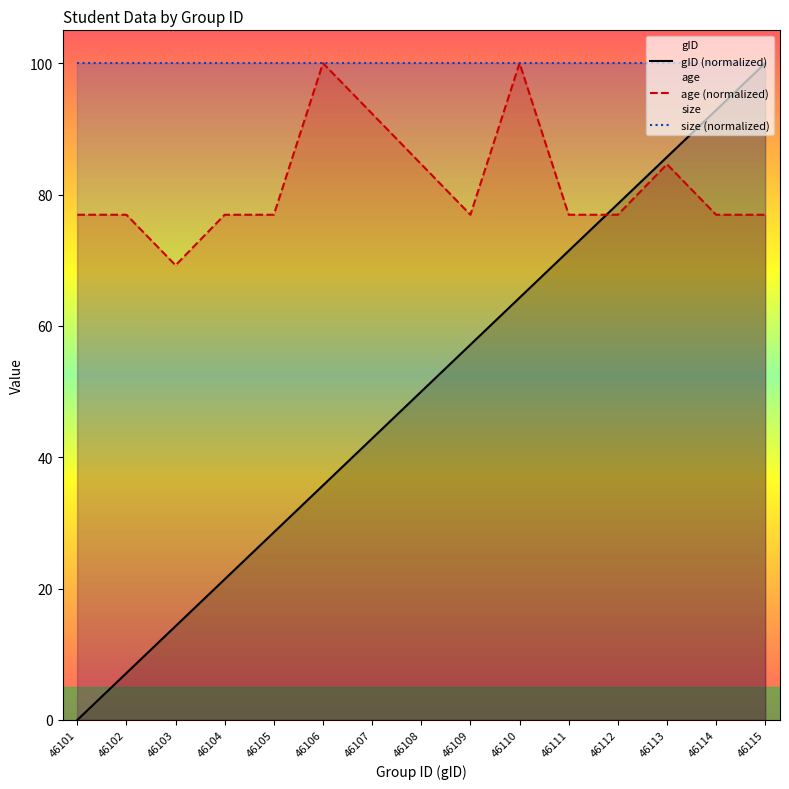

What is the sum of the age values at 46107 and 46111?

169.2